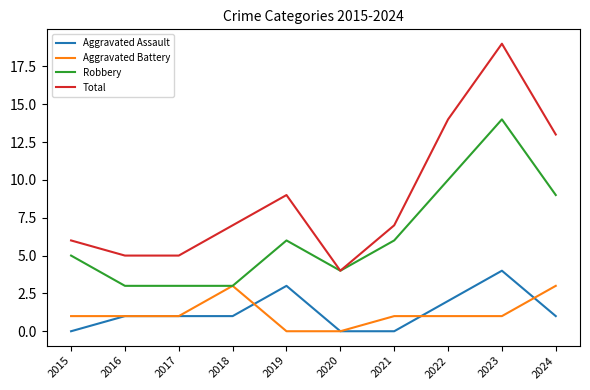

Reading right to left, what are all the values shown in this chart?

Aggravated Assault: 1	4	2	0	0	3	1	1	1	0
Aggravated Battery: 3	1	1	1	0	0	3	1	1	1
Robbery: 9	14	10	6	4	6	3	3	3	5
Total: 13	19	14	7	4	9	7	5	5	6